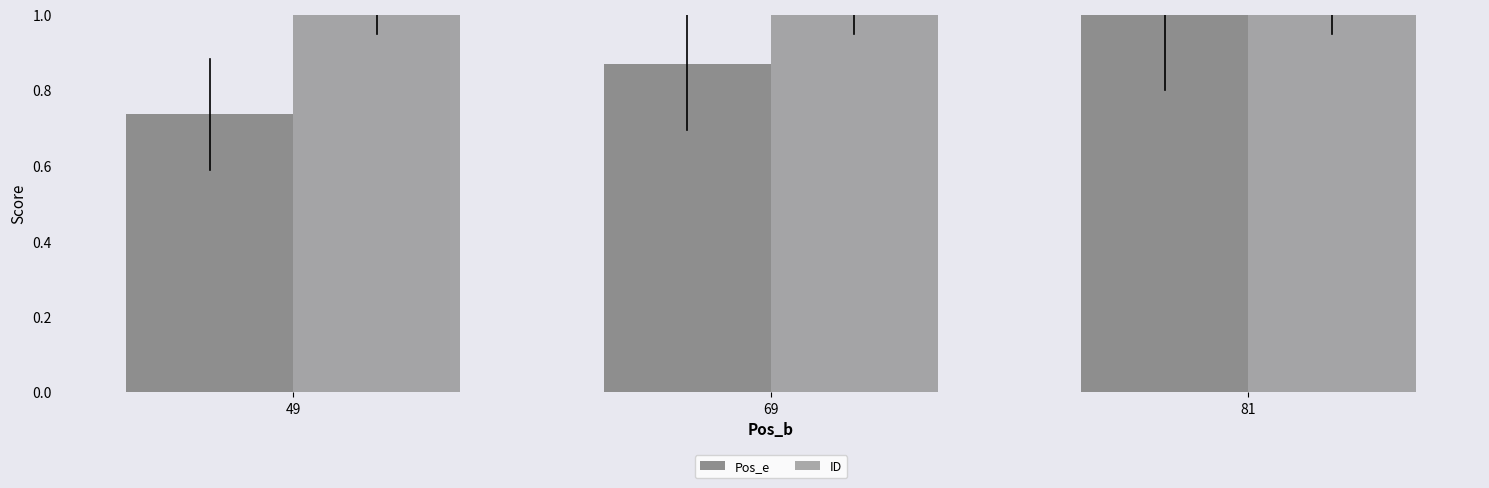

Read the Pos_e value at 69.

0.9